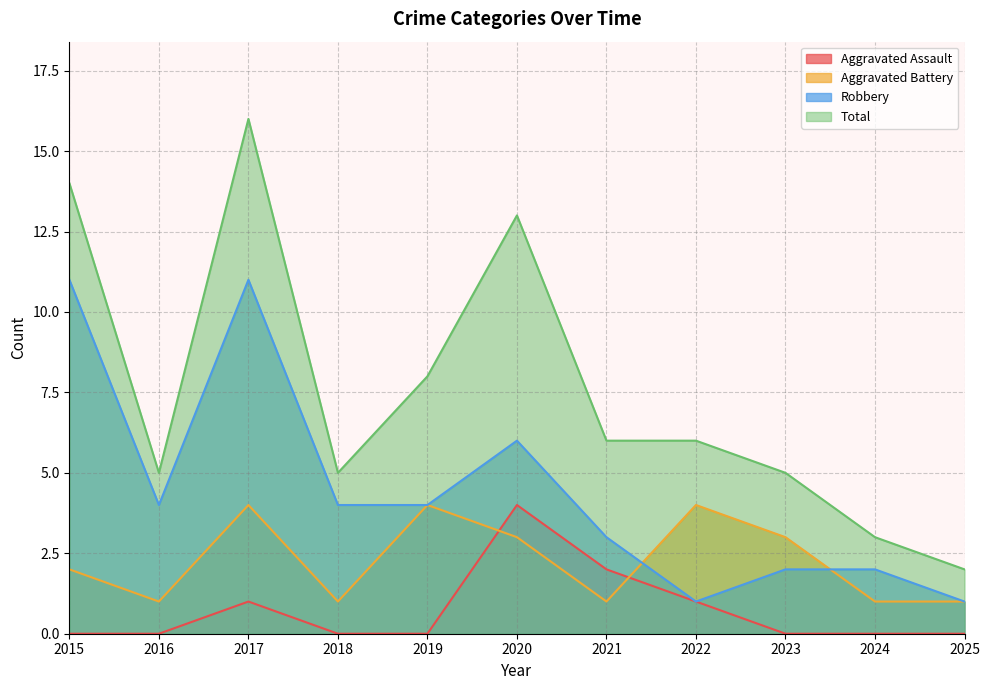

List the labels in order of Total value, smallest first.

2025, 2024, 2016, 2018, 2023, 2021, 2022, 2019, 2020, 2015, 2017